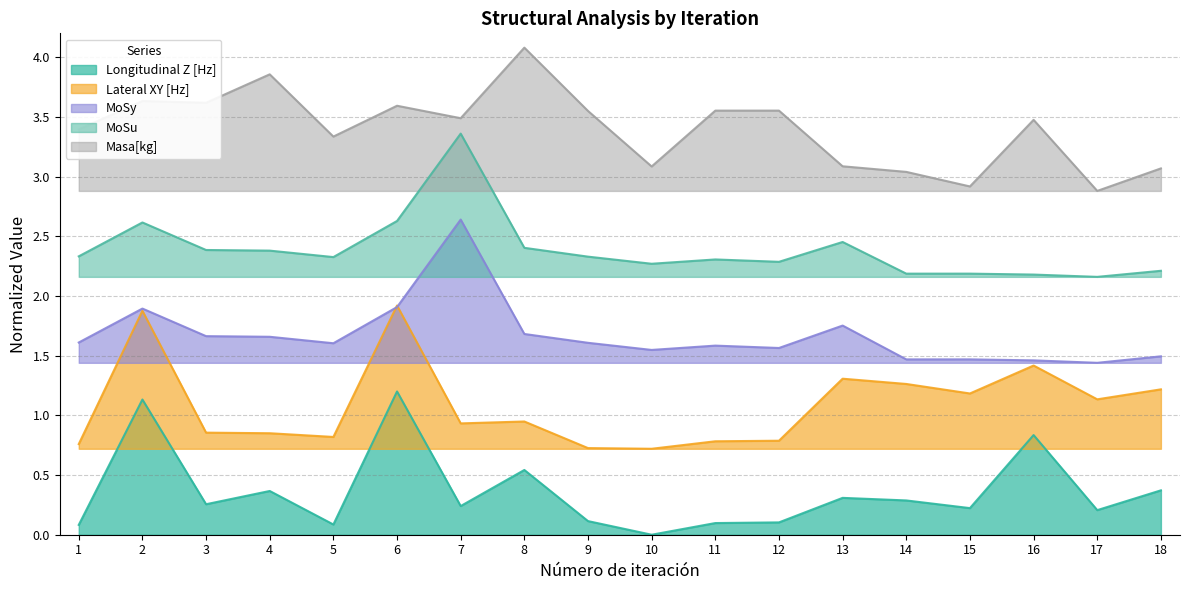

How many data points does each series have?

18